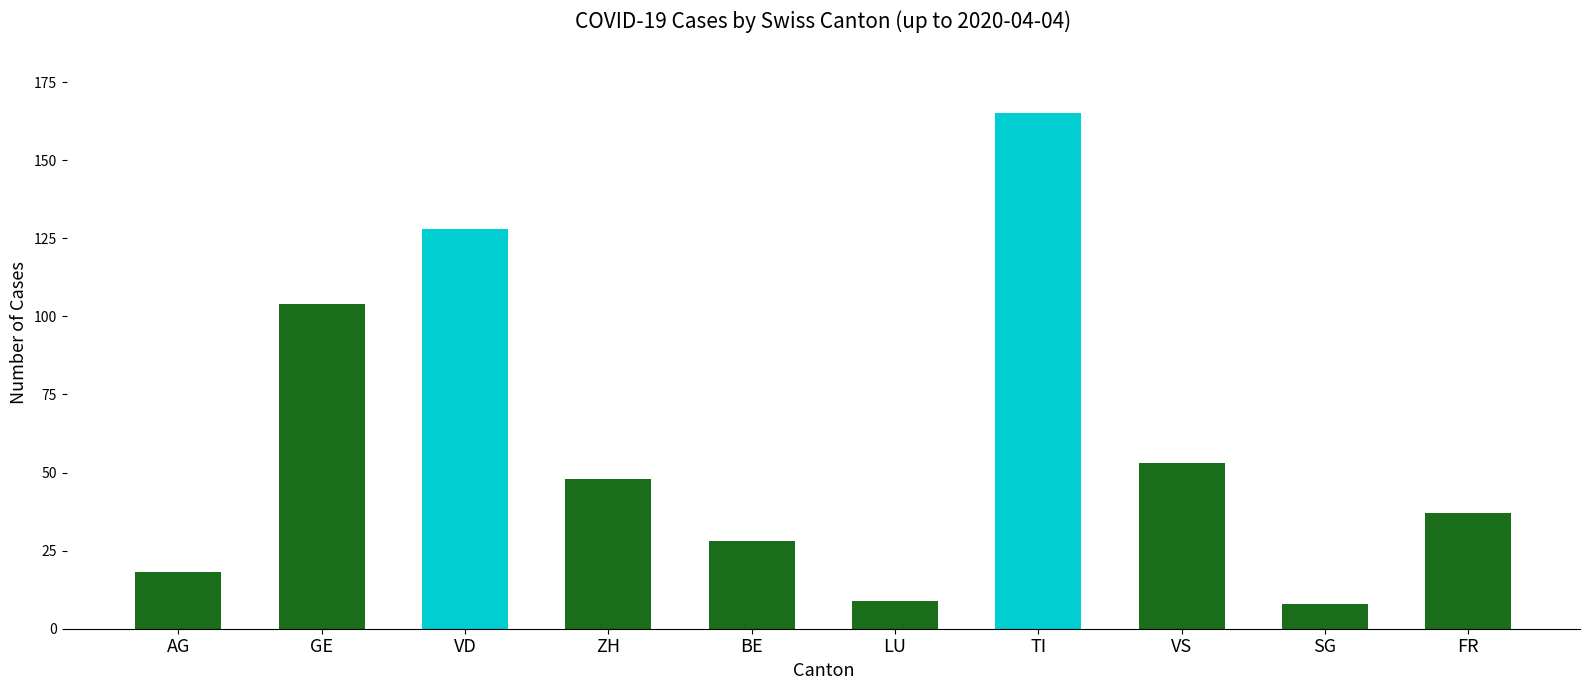

Reading left to right, what are all the values shown in this chart?

AG=18	GE=104	VD=128	ZH=48	BE=28	LU=9	TI=165	VS=53	SG=8	FR=37